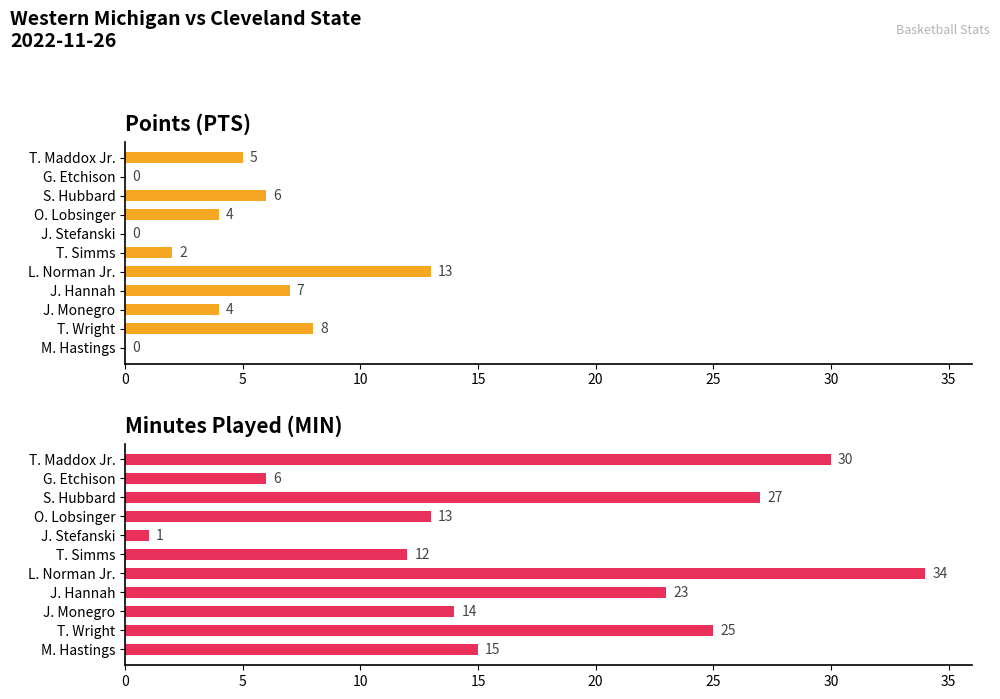

Reading right to left, what are all the values shown in this chart?

PTS: 5	0	6	4	0	2	13	7	4	8	0
MIN: 30	6	27	13	1	12	34	23	14	25	15